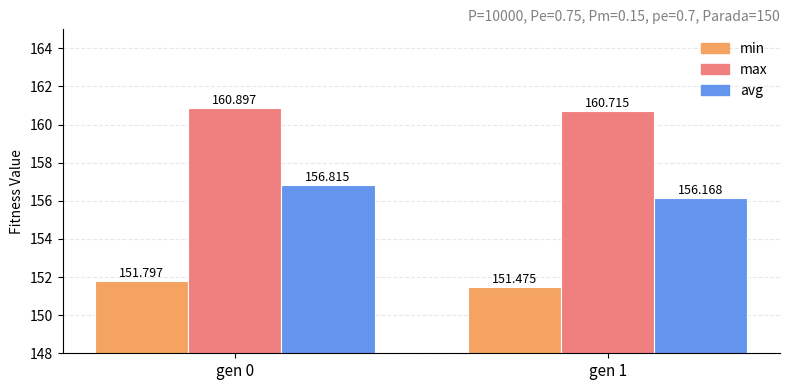

Reading right to left, transcribe all the data shown in this chart.

min: 151.5	151.8
max: 160.7	160.9
avg: 156.2	156.8